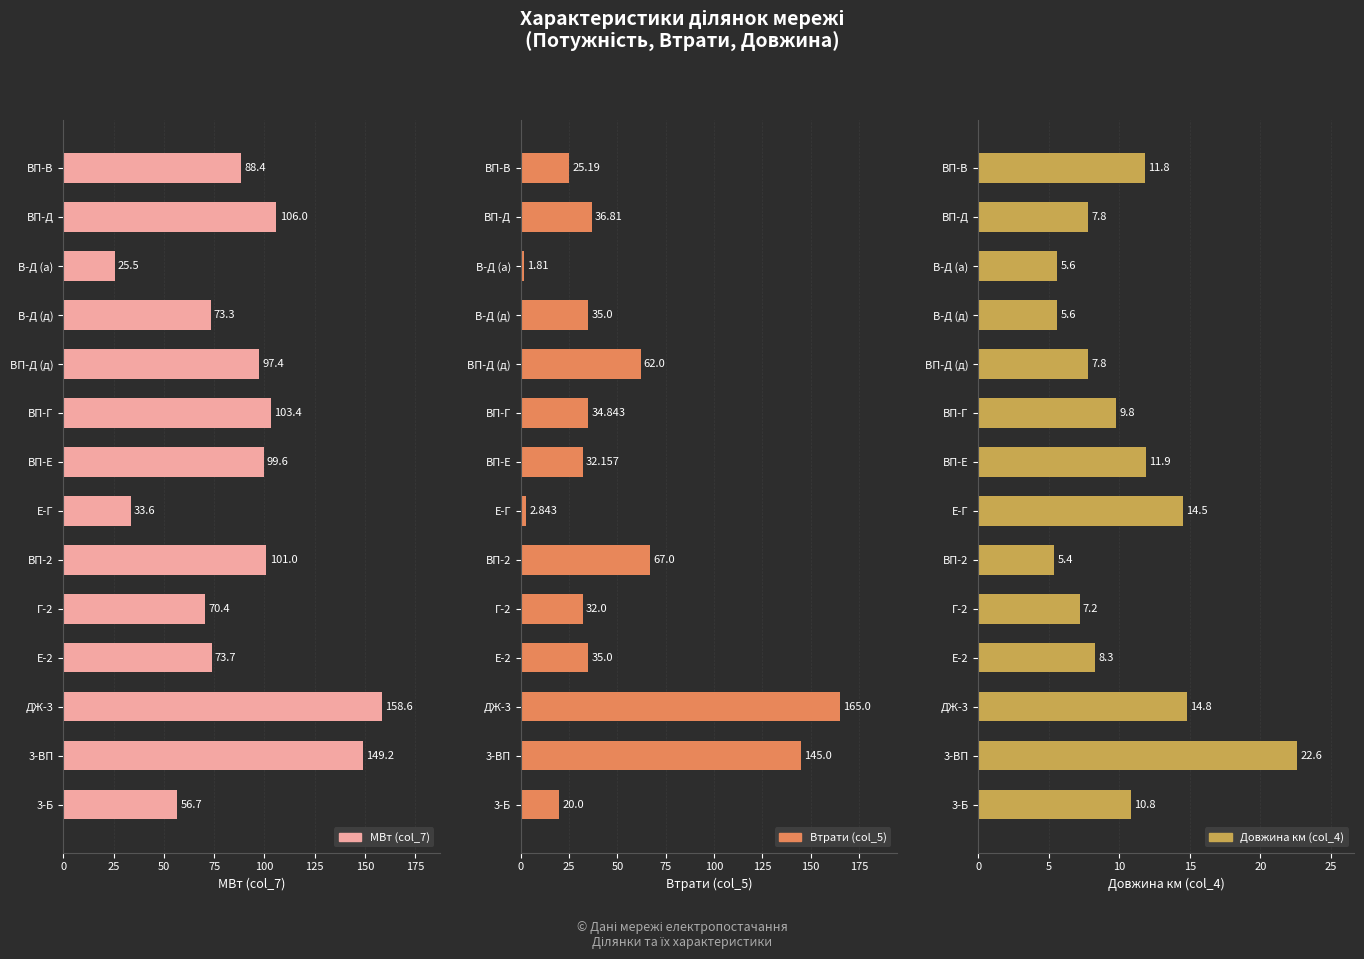

Are the bars grouped side by side (vs. stacked)?

Yes